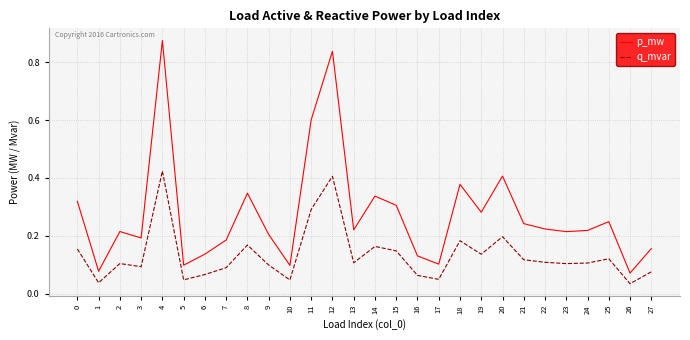

Rank the series by their maximum value, from highest to lowest.

p_mw, q_mvar